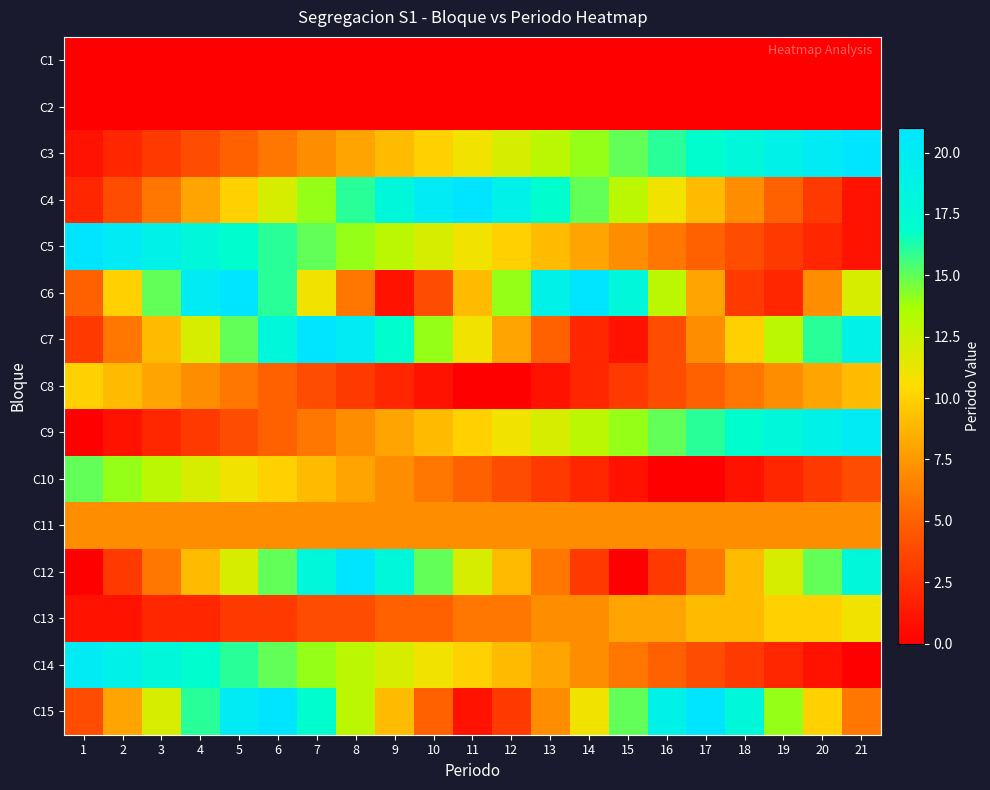

Reading right to left, list all the values displayed in this chart.

C1: 21=0	20=0	19=0	18=0	17=0	16=0	15=0	14=0	13=0	12=0	11=0	10=0	9=0	8=0	7=0	6=0	5=0	4=0	3=0	2=0	1=0
C2: 21=0	20=0	19=0	18=0	17=0	16=0	15=0	14=0	13=0	12=0	11=0	10=0	9=0	8=0	7=0	6=0	5=0	4=0	3=0	2=0	1=0
C3: 21=21	20=20	19=19	18=18	17=17	16=16	15=15	14=14	13=13	12=12	11=11	10=10	9=9	8=8	7=7	6=6	5=5	4=4	3=3	2=2	1=1
C4: 21=1	20=3	19=5	18=7	17=9	16=11	15=13	14=15	13=17	12=19	11=21	10=20	9=18	8=16	7=14	6=12	5=10	4=8	3=6	2=4	1=2
C5: 21=1	20=2	19=3	18=4	17=5	16=6	15=7	14=8	13=9	12=10	11=11	10=12	9=13	8=14	7=15	6=16	5=17	4=18	3=19	2=20	1=21
C6: 21=12	20=7	19=2	18=3	17=8	16=13	15=18	14=21	13=19	12=14	11=9	10=4	9=1	8=6	7=11	6=16	5=21	4=20	3=15	2=10	1=5
C7: 21=19	20=16	19=13	18=10	17=7	16=4	15=1	14=2	13=5	12=8	11=11	10=14	9=17	8=20	7=21	6=18	5=15	4=12	3=9	2=6	1=3
C8: 21=9	20=8	19=7	18=6	17=5	16=4	15=3	14=2	13=1	12=0	11=0	10=1	9=2	8=3	7=4	6=5	5=6	4=7	3=8	2=9	1=10
C9: 21=20	20=19	19=18	18=17	17=16	16=15	15=14	14=13	13=12	12=11	11=10	10=9	9=8	8=7	7=6	6=5	5=4	4=3	3=2	2=1	1=0
C10: 21=4	20=3	19=2	18=1	17=0	16=0	15=1	14=2	13=3	12=4	11=5	10=6	9=7	8=8	7=9	6=10	5=11	4=12	3=13	2=14	1=15
C11: 21=7	20=7	19=7	18=7	17=7	16=7	15=7	14=7	13=7	12=7	11=7	10=7	9=7	8=7	7=7	6=7	5=7	4=7	3=7	2=7	1=7
C12: 21=18	20=15	19=12	18=9	17=6	16=3	15=0	14=3	13=6	12=9	11=12	10=15	9=18	8=21	7=18	6=15	5=12	4=9	3=6	2=3	1=0
C13: 21=11	20=10	19=10	18=9	17=9	16=8	15=8	14=7	13=7	12=6	11=6	10=5	9=5	8=4	7=4	6=3	5=3	4=2	3=2	2=1	1=1
C14: 21=0	20=1	19=2	18=3	17=4	16=5	15=6	14=7	13=8	12=9	11=10	10=11	9=12	8=13	7=14	6=15	5=16	4=17	3=18	2=19	1=20
C15: 21=6	20=10	19=14	18=18	17=21	16=19	15=15	14=11	13=7	12=3	11=1	10=5	9=9	8=13	7=17	6=21	5=20	4=16	3=12	2=8	1=4